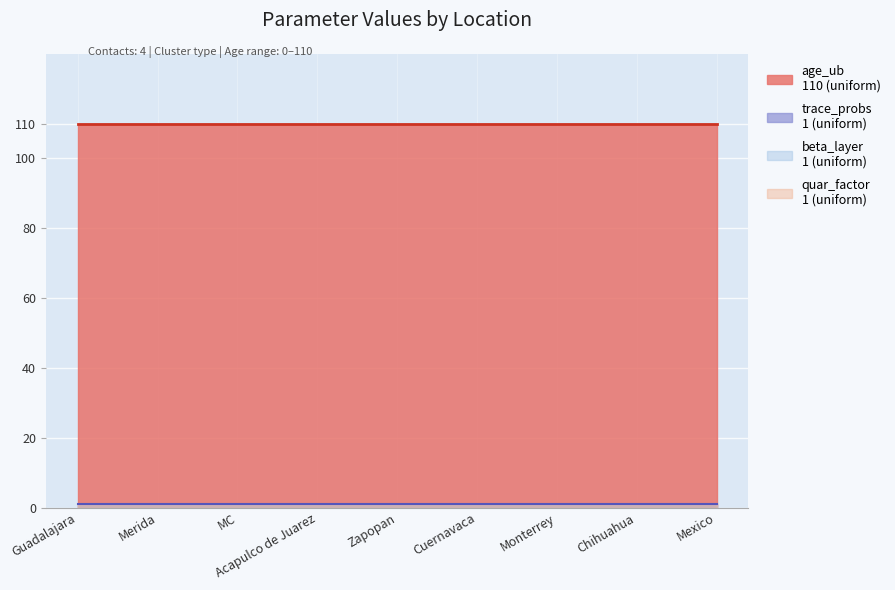

What value does the age_ub series have at Guadalajara?

110